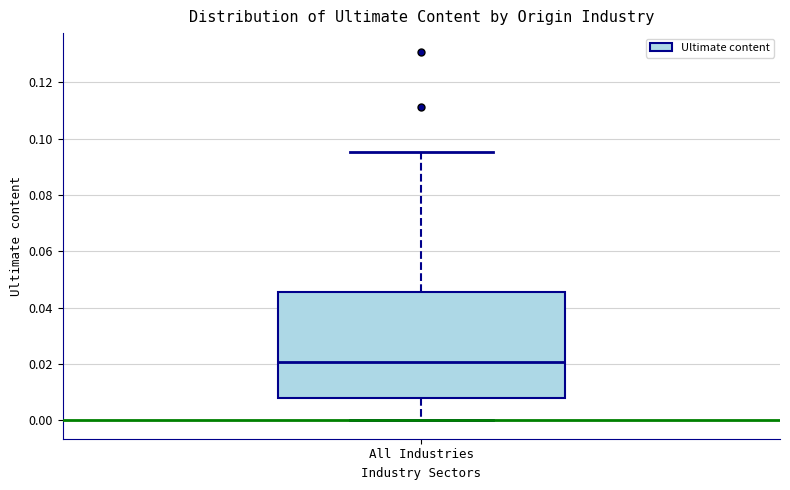

Where does the median line of the box for All Industries sit on the y-axis? The values are not printed on the chart, so give them approximately, as read against the axis.

0.020